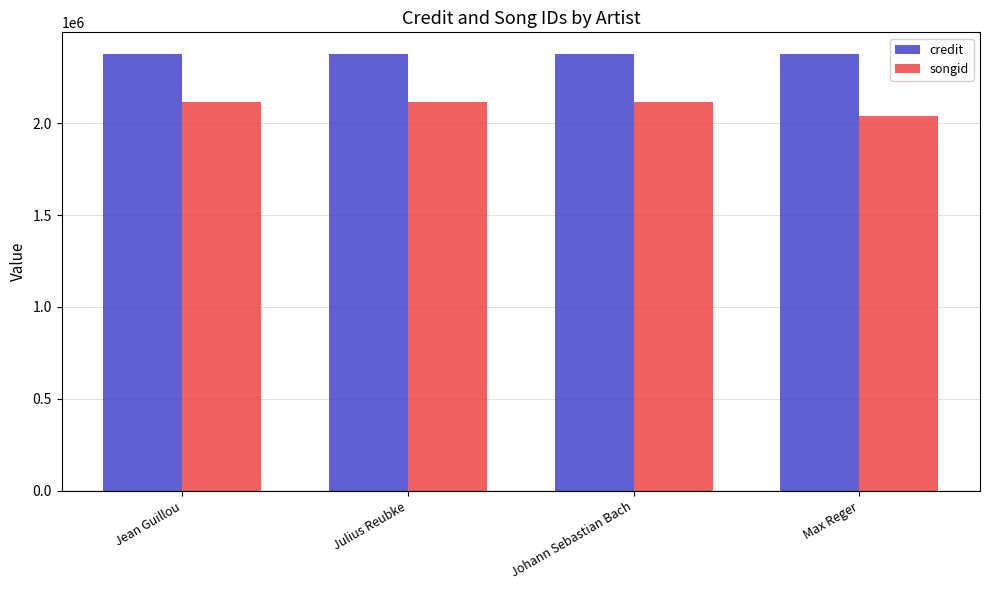

What value does the songid series have at Julius Reubke, to the nearest 10?

2115110